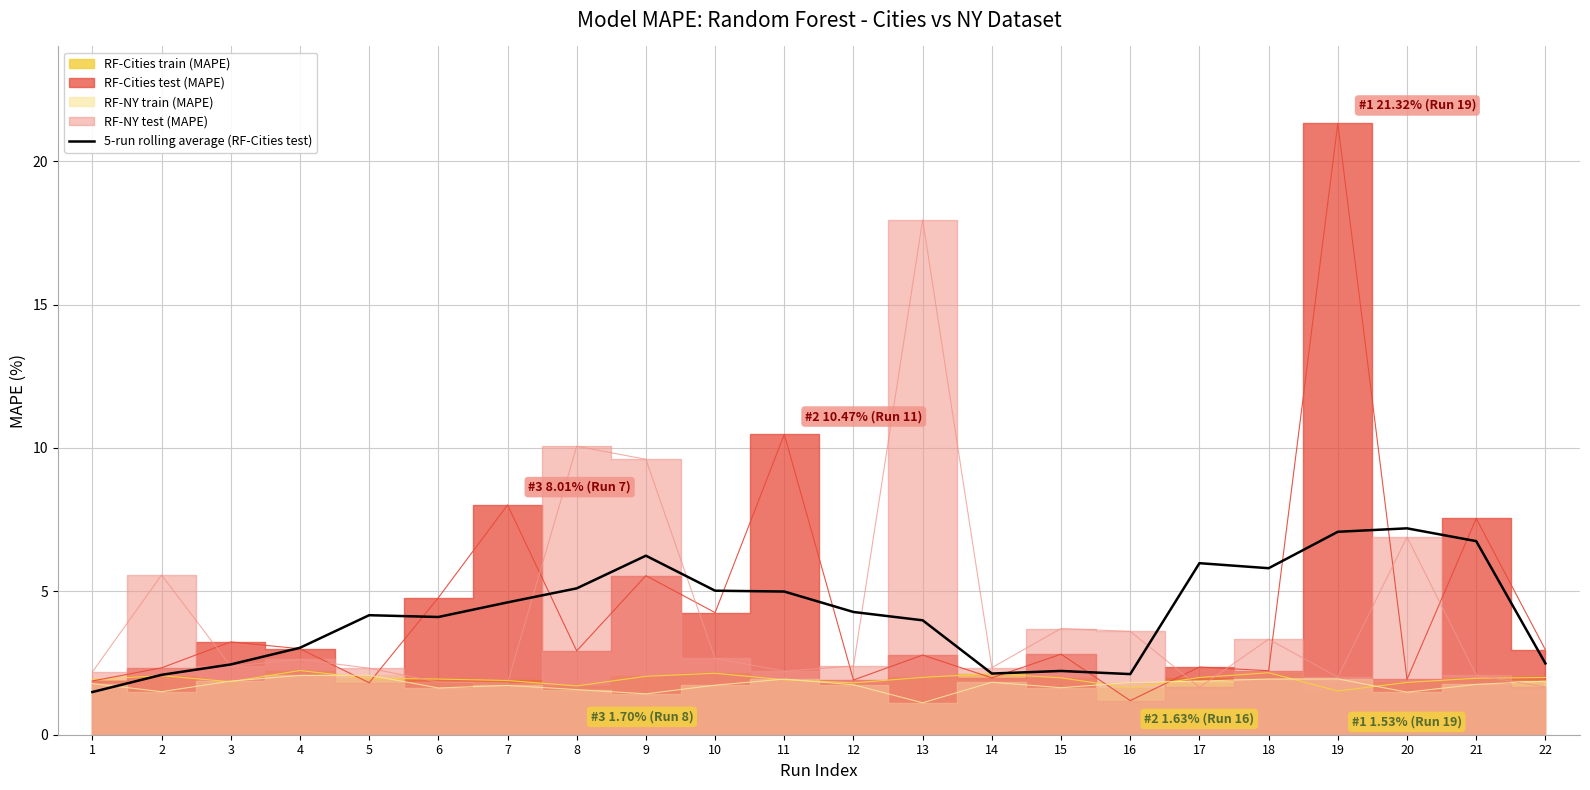

What is the value of the 8th point from the left?

5.1